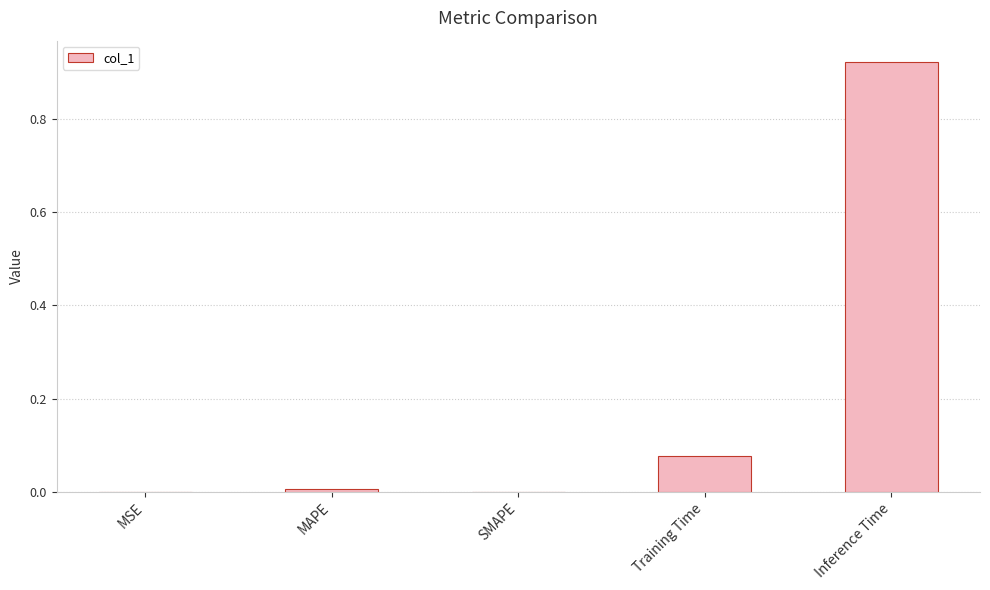

What is the sum of all values?

1.0